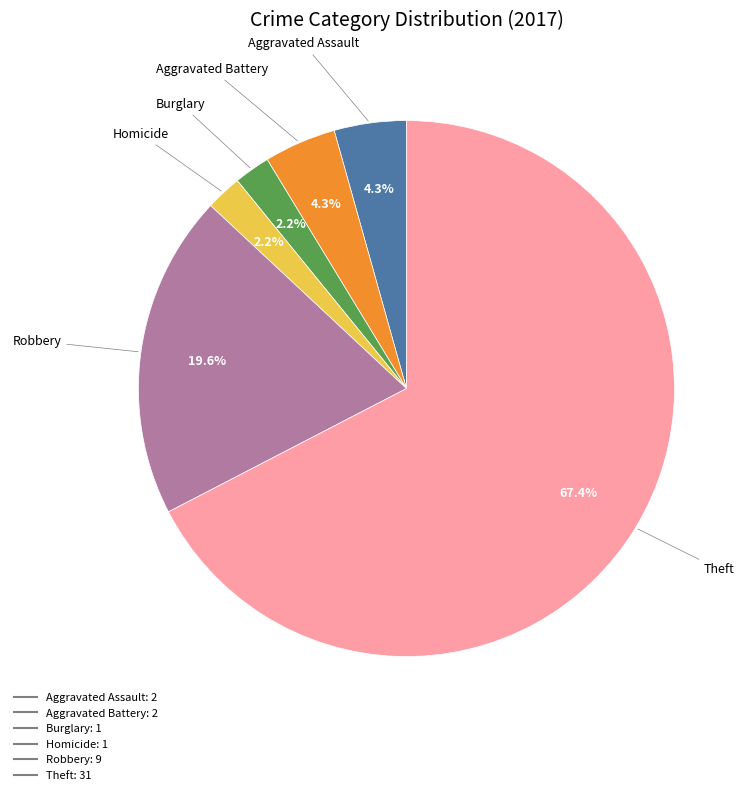

Is there any slice that represents more than half of the pie?

Yes